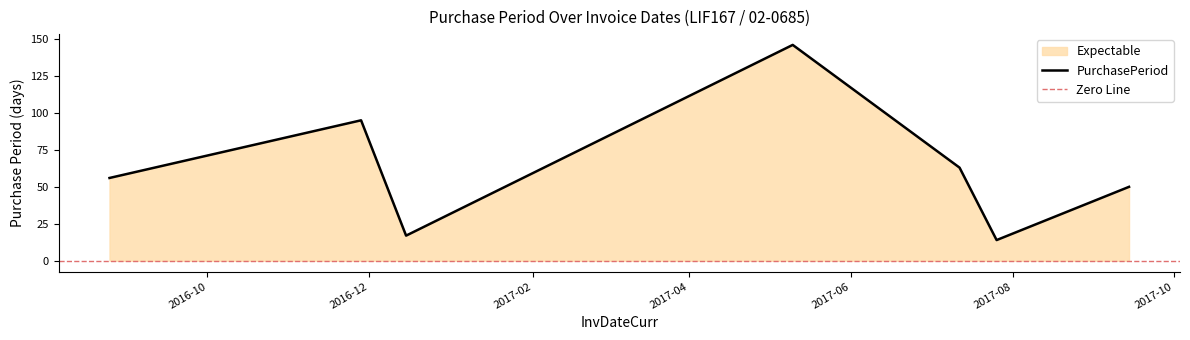

What is the maximum value shown in the chart?

146